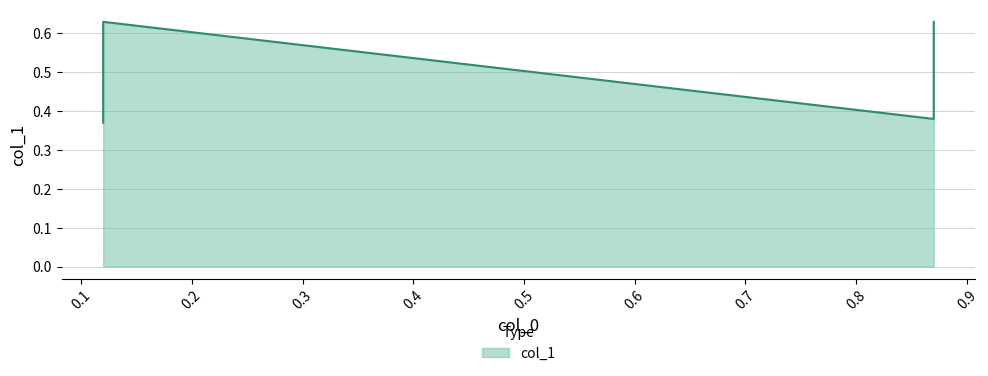

Which has a higher value, 0.12 or 0.87?

0.87